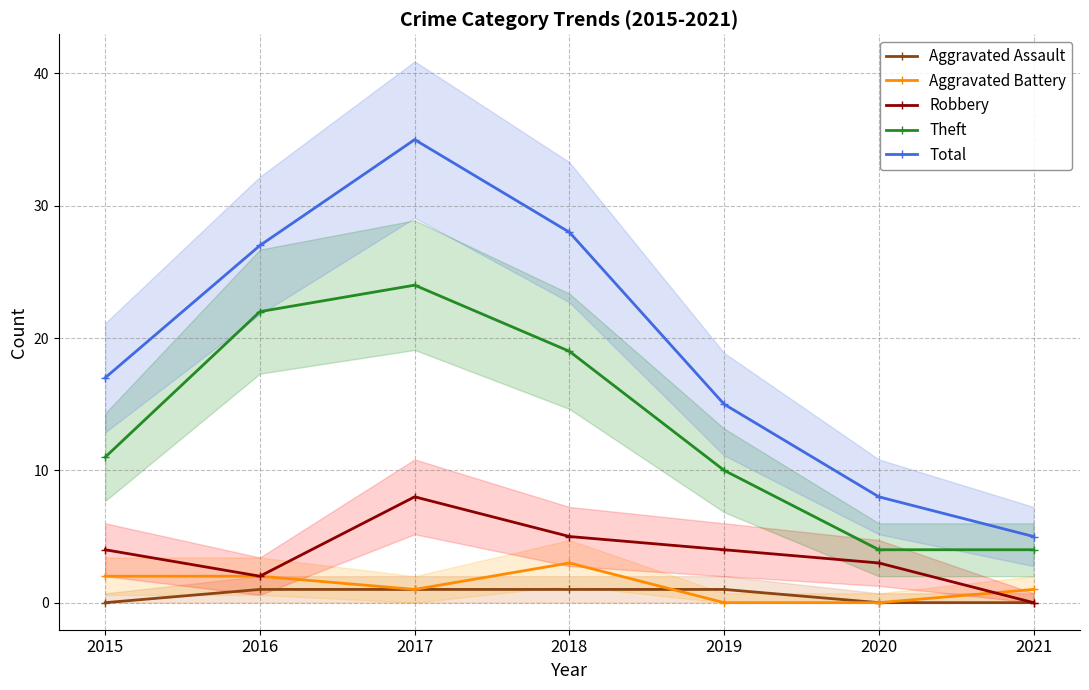

What is the difference between the maximum and minimum values in the Robbery series?

8